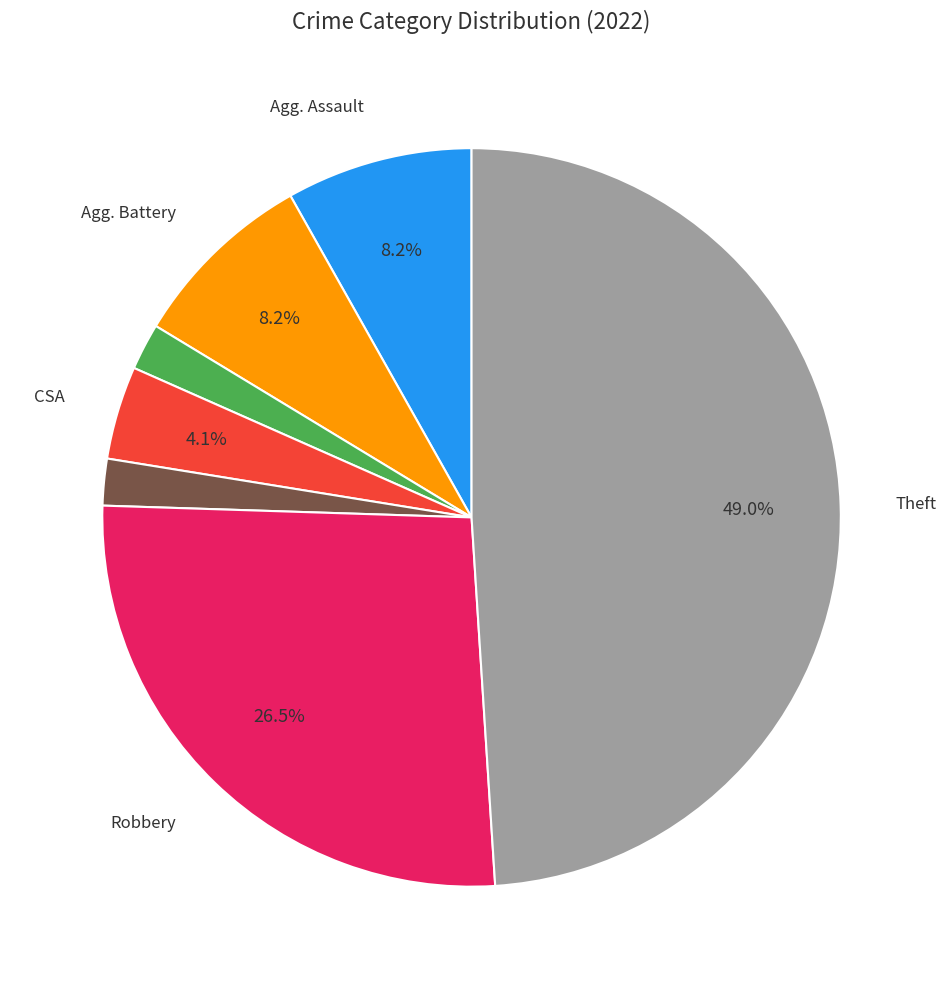

Is there a majority slice in this chart?

No